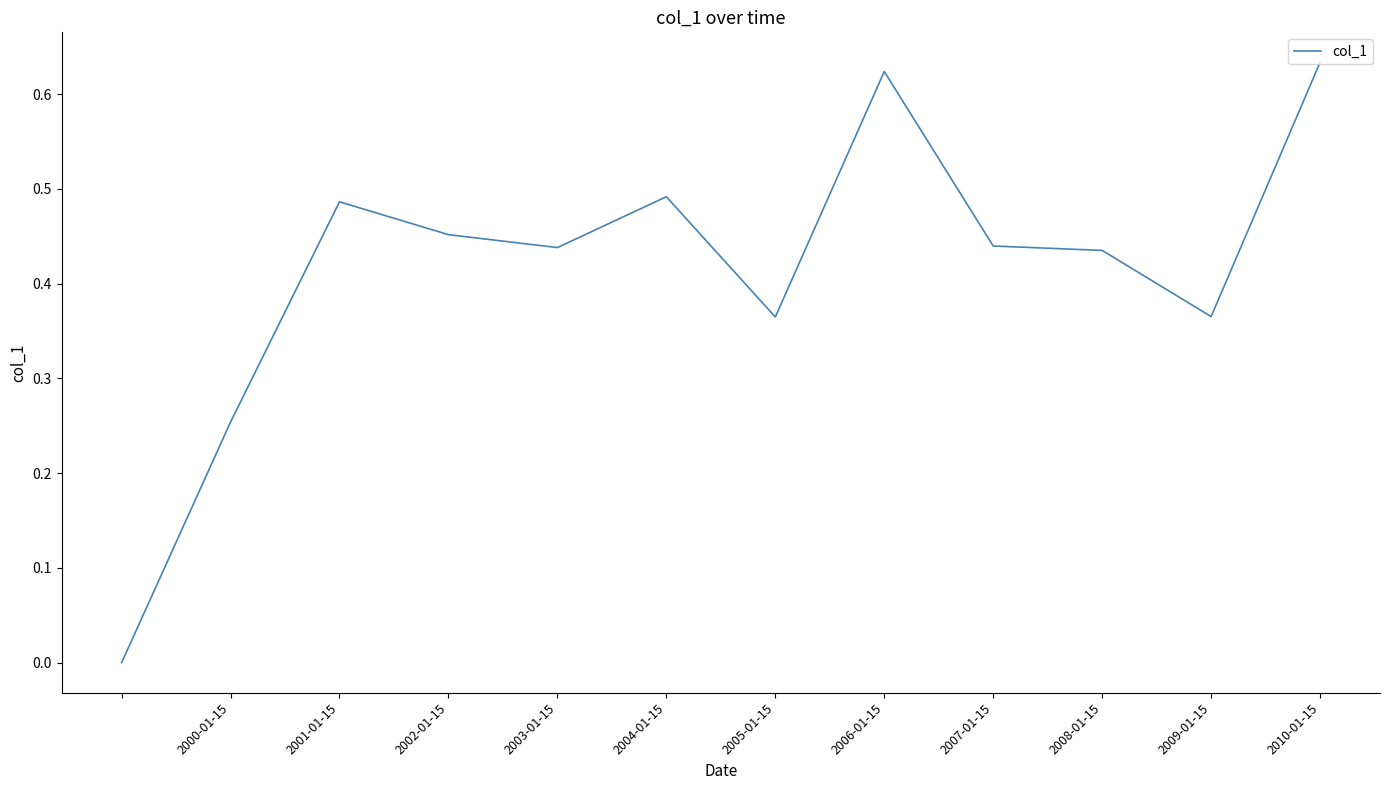

The value at 2007-01-15 is 0.1. True or false?

False